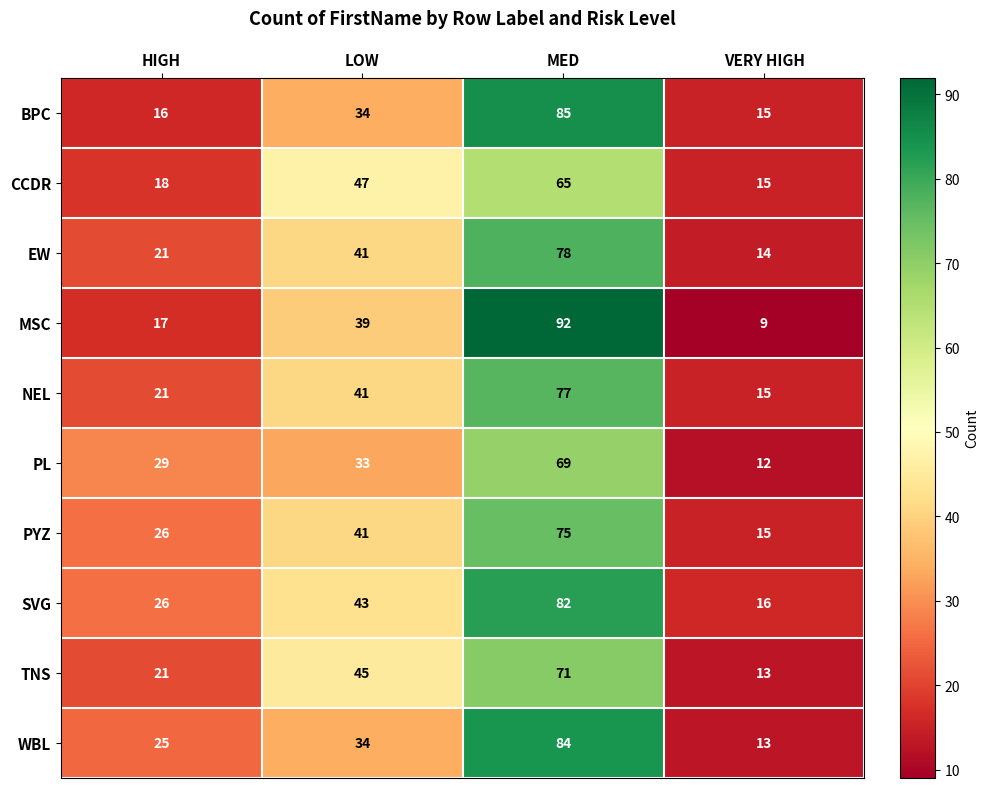

At which category is the sum across all series the highest?

MED